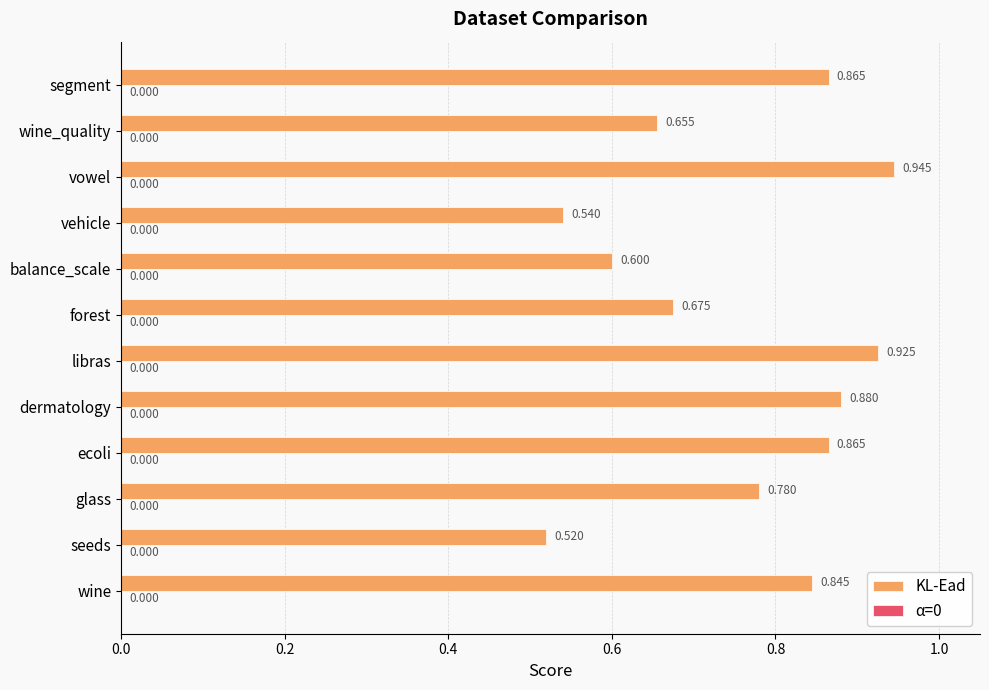

Between balance_scale and ecoli, which is larger?

ecoli